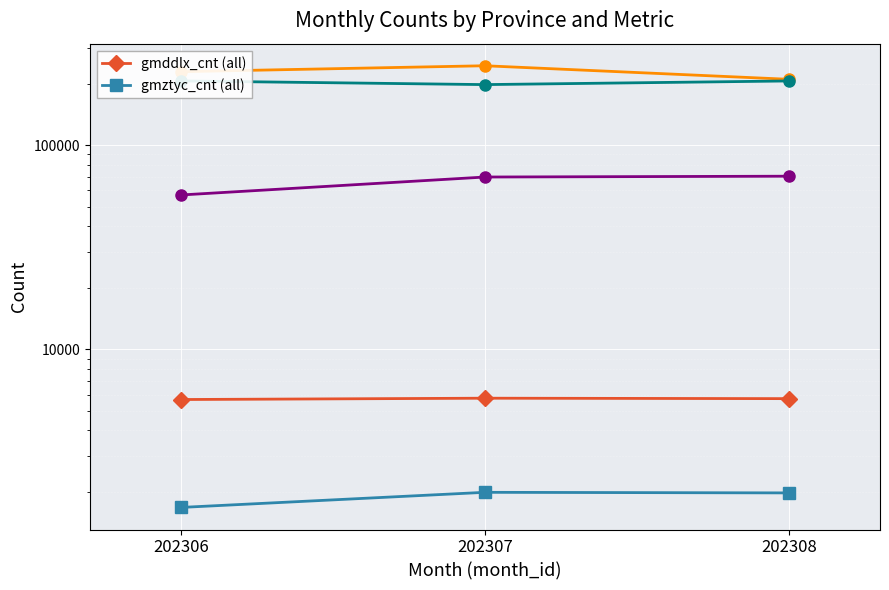

What is the value of the gmztyc_cnt (all) point at the 3rd from the left?

1977